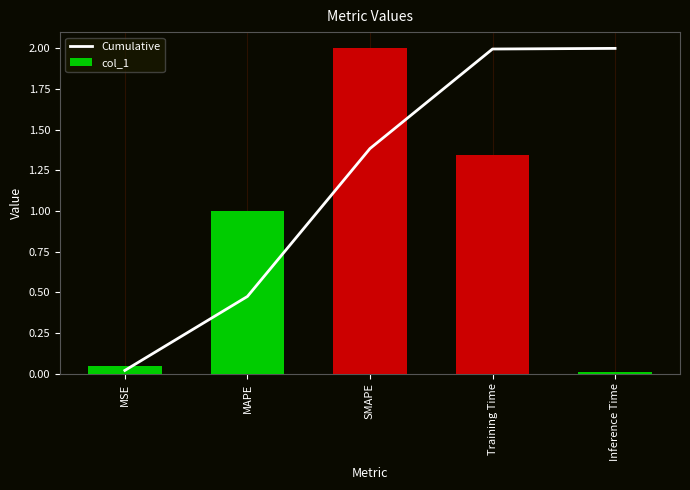

List the series in order of their overall mean, lowest first.

col_1, Cumulative